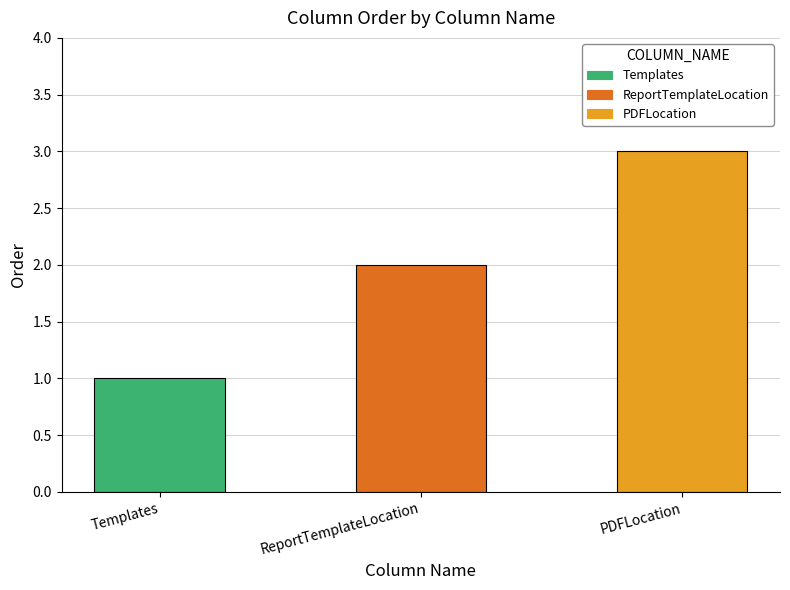

What value does the data have at Templates?

1